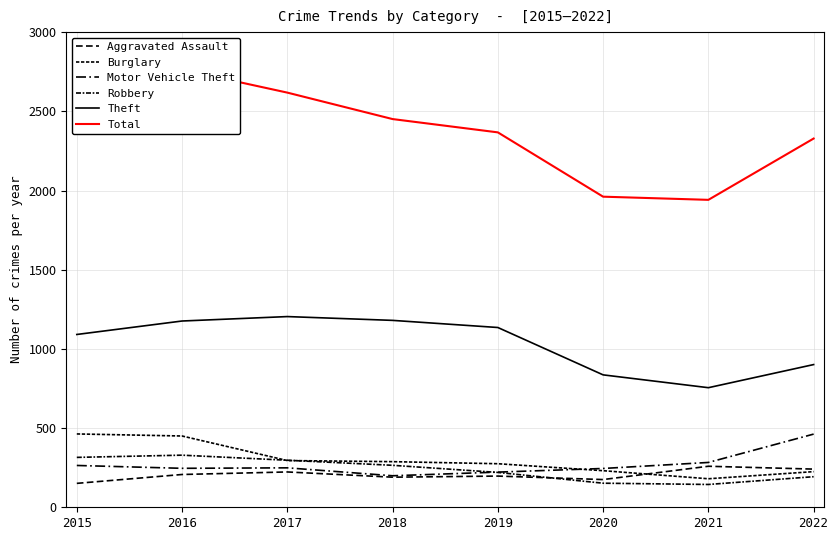

Rank the categories by Burglary value from highest to lowest.

2015, 2016, 2017, 2018, 2019, 2020, 2022, 2021